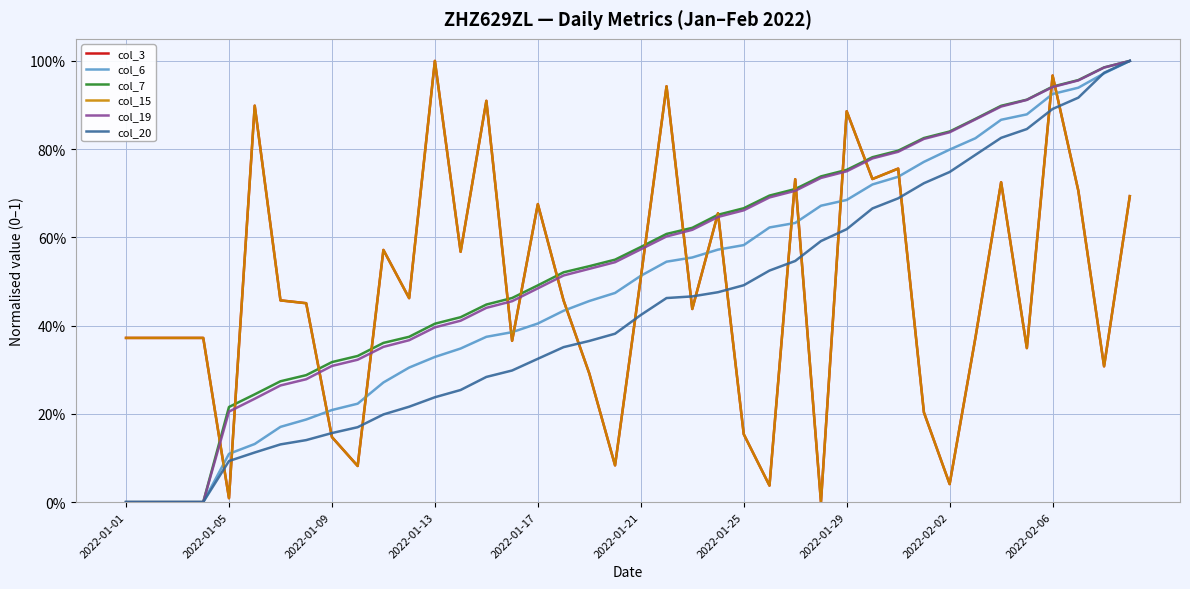

Does the chart have visible grid lines?

Yes